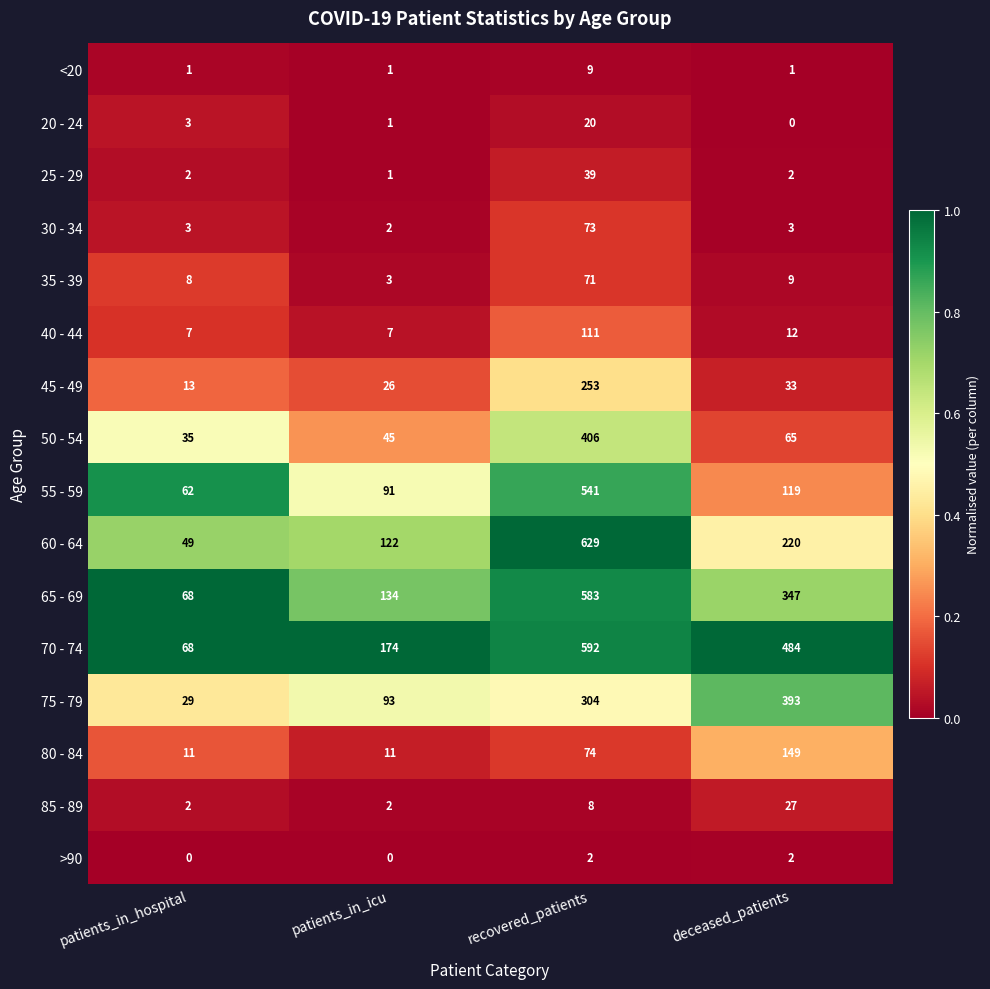

The value of 50 - 54 at patients_in_icu is 45. True or false?

True